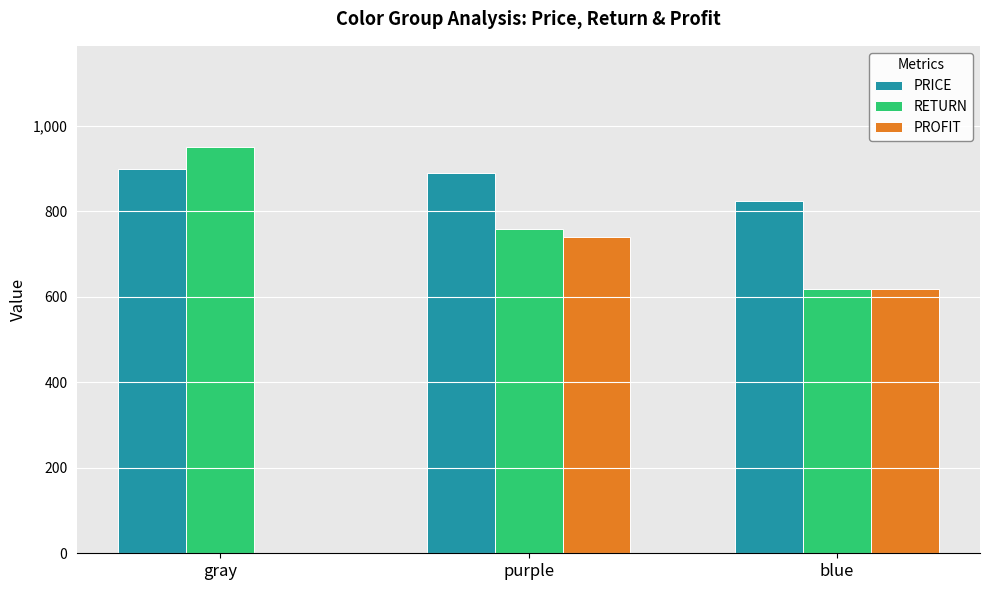

What is the total value across all series at blue?

2060.0